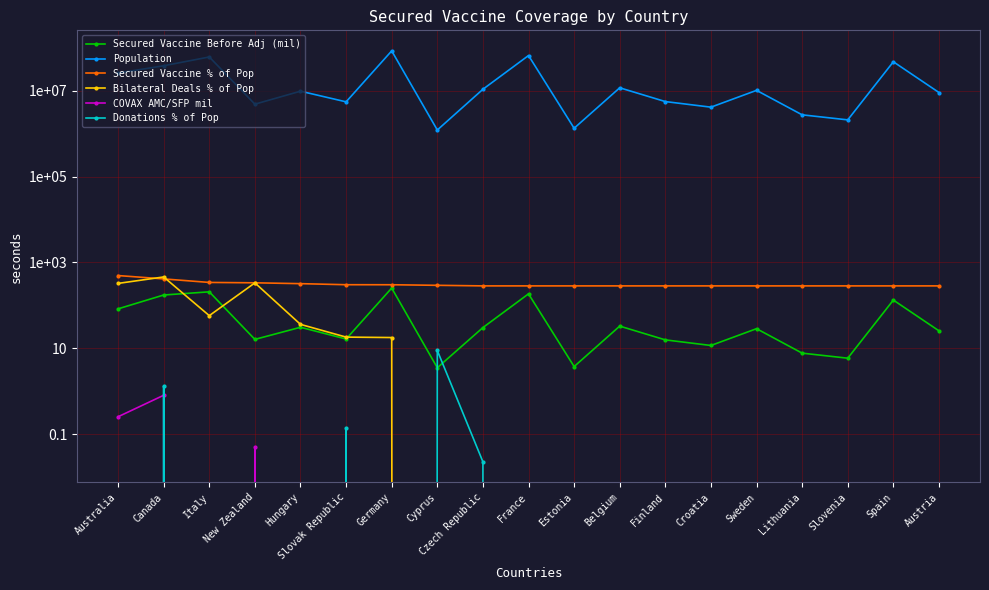

Which series has the widest spread of values?

Population